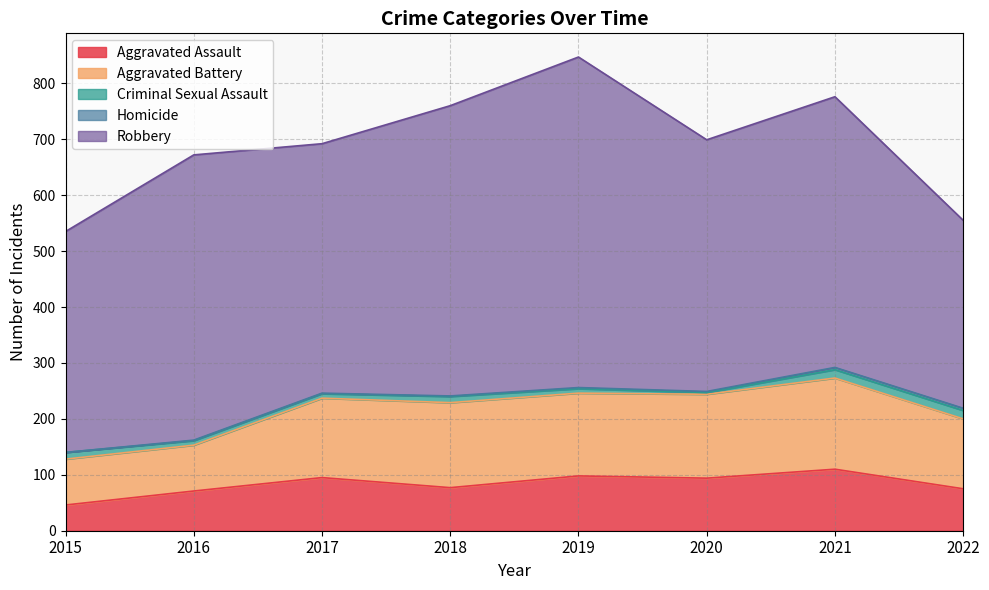

What is the difference between the Aggravated Assault values at 2022 and 2016?

4